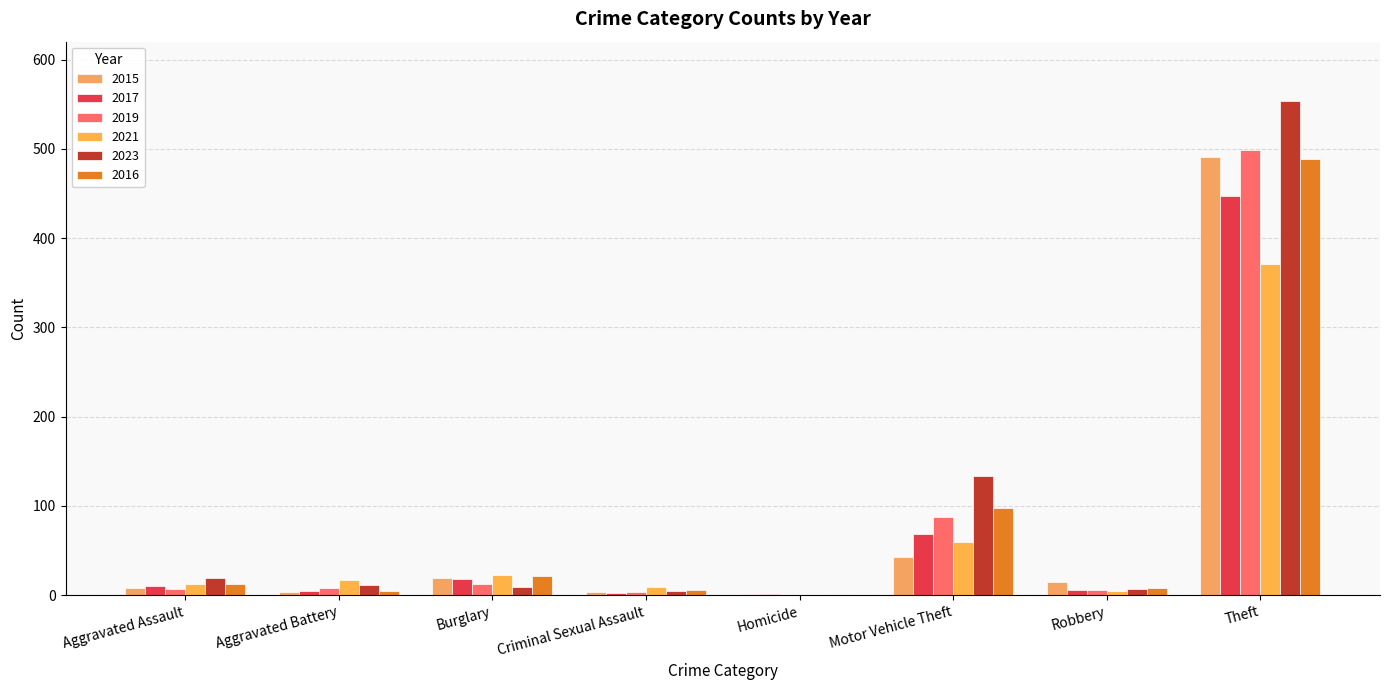

Count the number of categories in the chart.

8